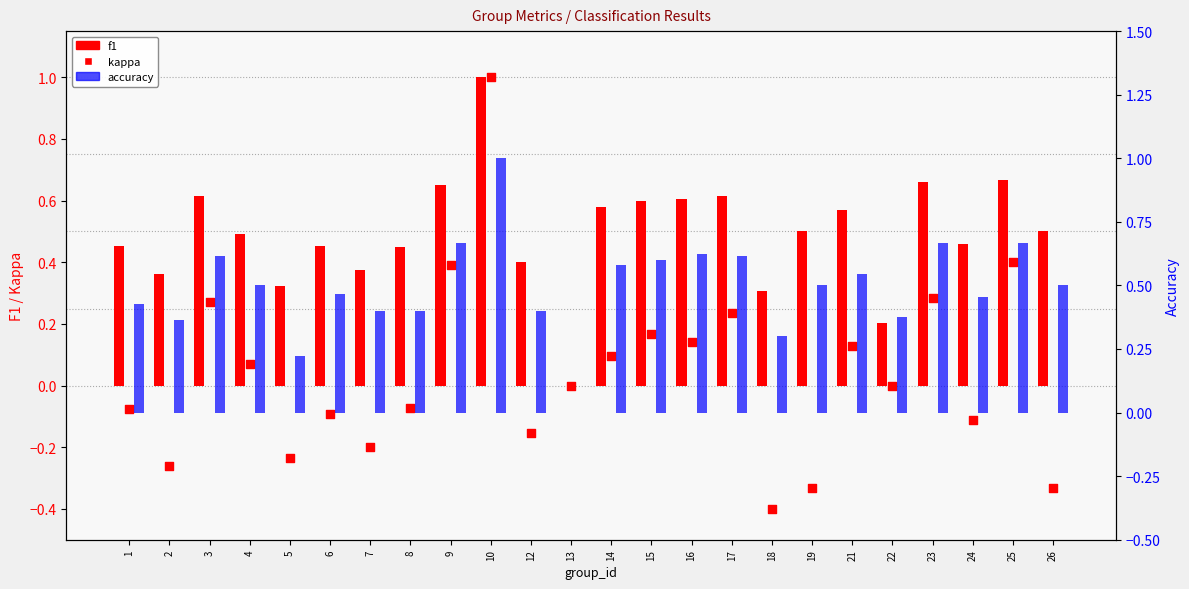

What are all the series names shown in the legend?

f1, kappa, accuracy